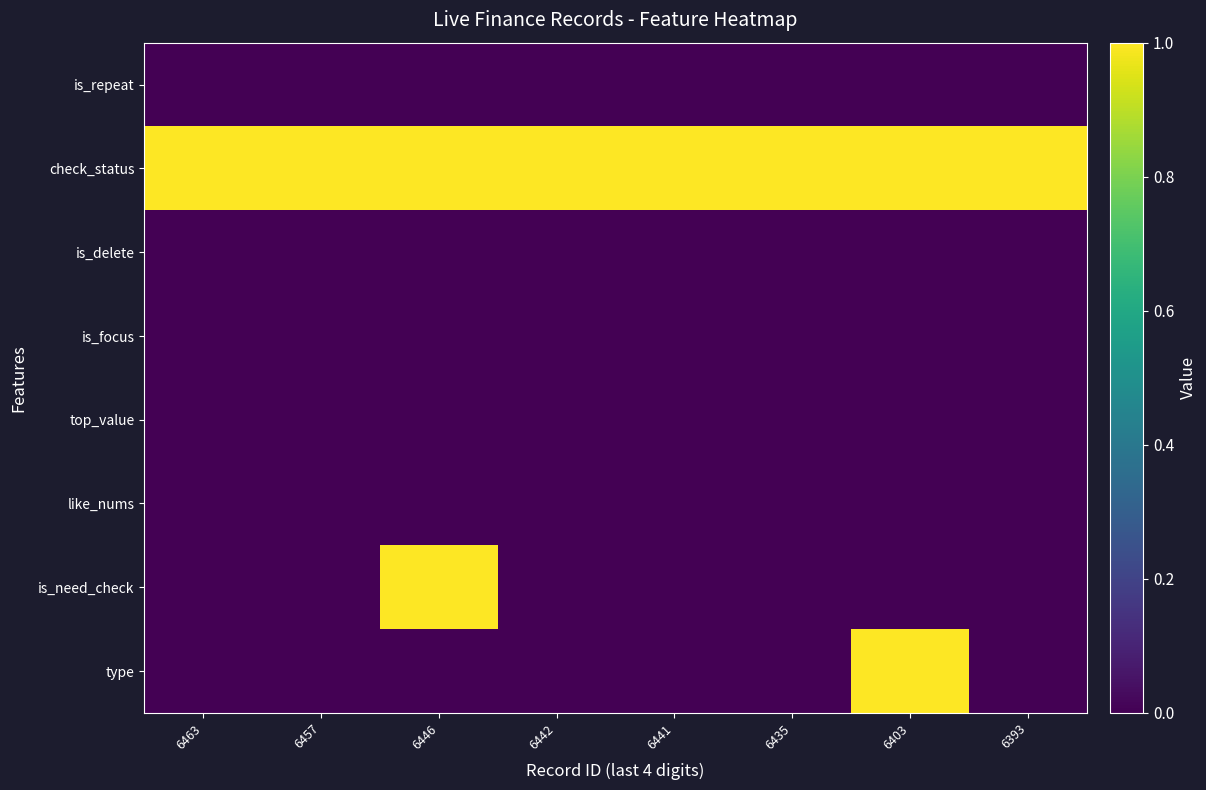

Reading left to right, list all the values displayed in this chart.

type: 6463=0	6457=0	6446=0	6442=0	6441=0	6435=0	6403=1	6393=0
is_need_check: 6463=0	6457=0	6446=1	6442=0	6441=0	6435=0	6403=0	6393=0
like_nums: 6463=0	6457=0	6446=0	6442=0	6441=0	6435=0	6403=0	6393=0
top_value: 6463=0	6457=0	6446=0	6442=0	6441=0	6435=0	6403=0	6393=0
is_focus: 6463=0	6457=0	6446=0	6442=0	6441=0	6435=0	6403=0	6393=0
is_delete: 6463=0	6457=0	6446=0	6442=0	6441=0	6435=0	6403=0	6393=0
check_status: 6463=1	6457=1	6446=1	6442=1	6441=1	6435=1	6403=1	6393=1
is_repeat: 6463=0	6457=0	6446=0	6442=0	6441=0	6435=0	6403=0	6393=0